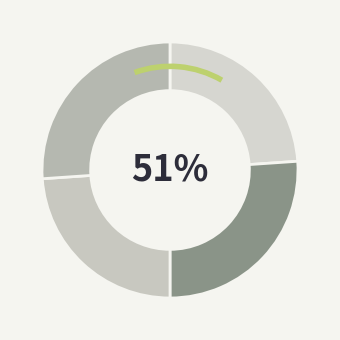

What percentage is NOT represented by Dialectal_normalizada?

73.9%